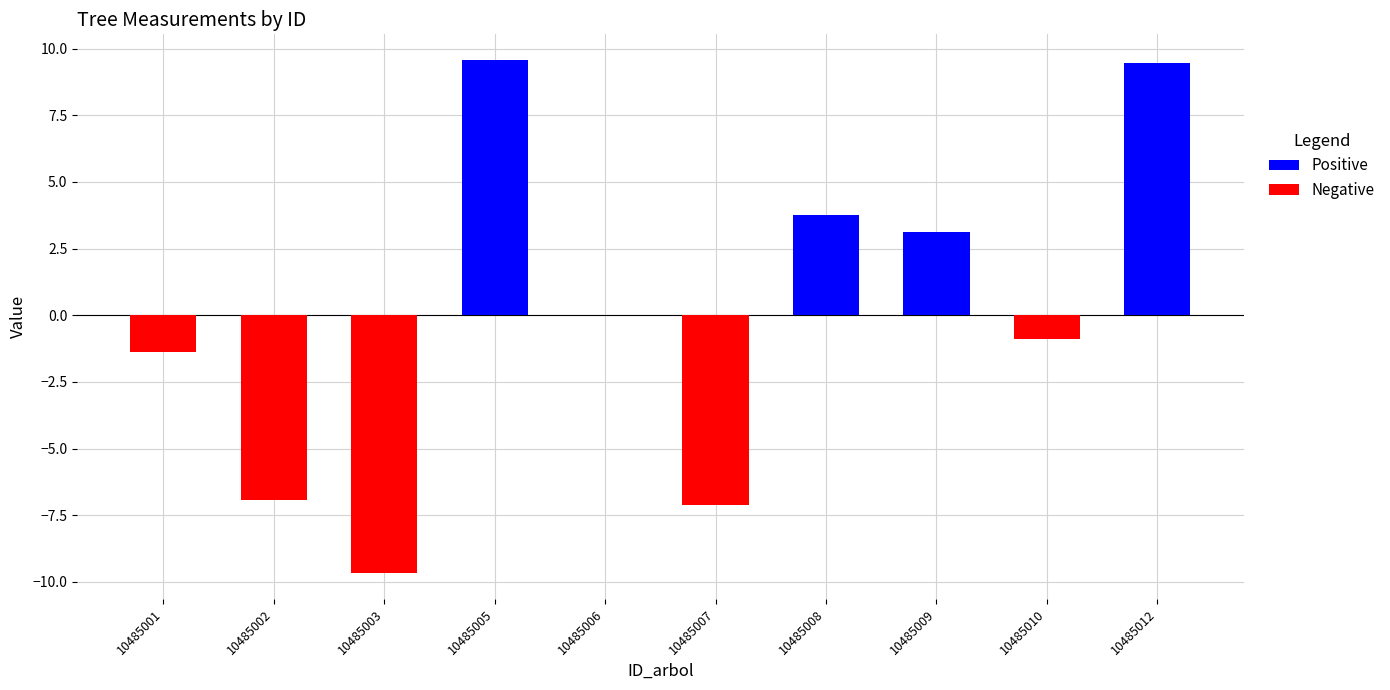

What are all the series names shown in the legend?

Positive, Negative